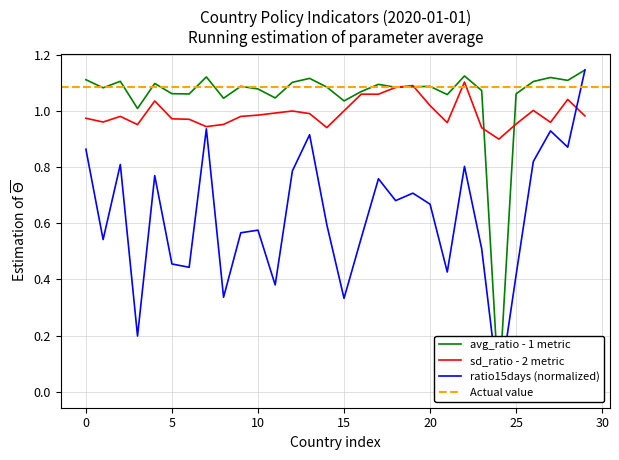

The value of sd_ratio - 2 metric at 0 is 0.6. True or false?

False